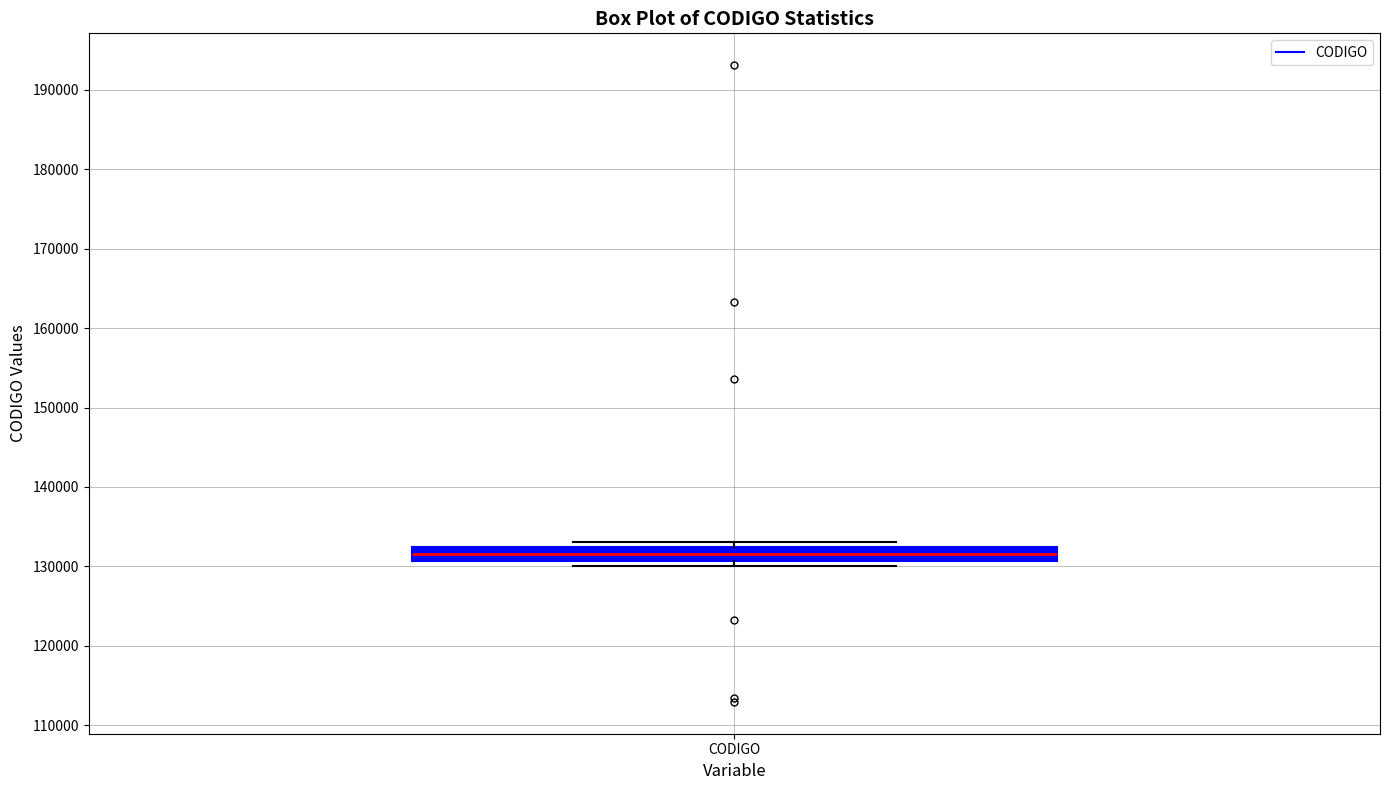

Read this box plot against the y-axis: the position of the median line, the range covered by the box, and the ends of both whiskers. The values are not printed on the chart, so give them approximately, as read against the axis.

median 132000 (inside the box), box 131000 to 132000, whiskers 130000 to 133000